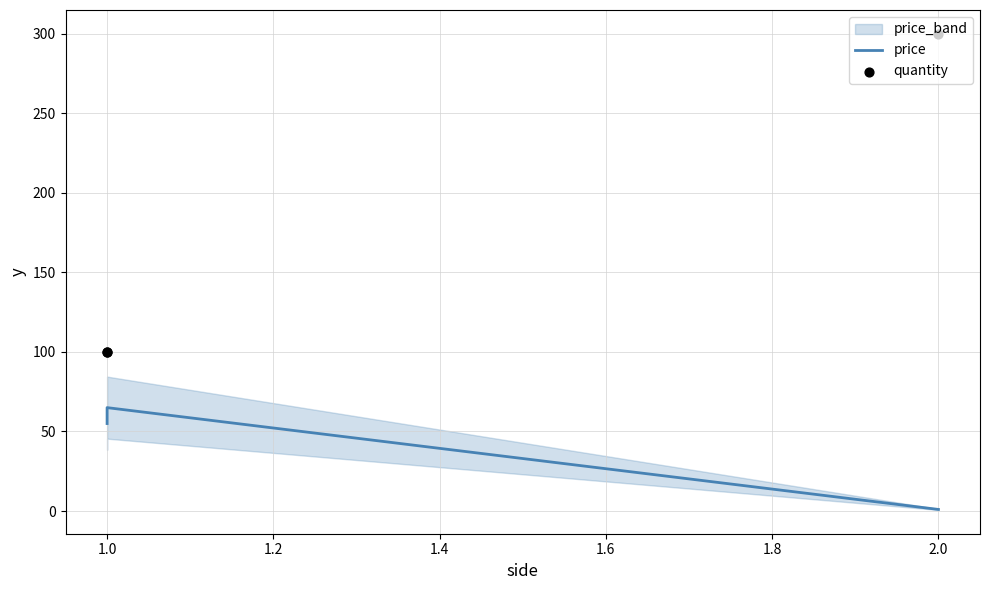

At how many categories does at least one series exceed 172?

1